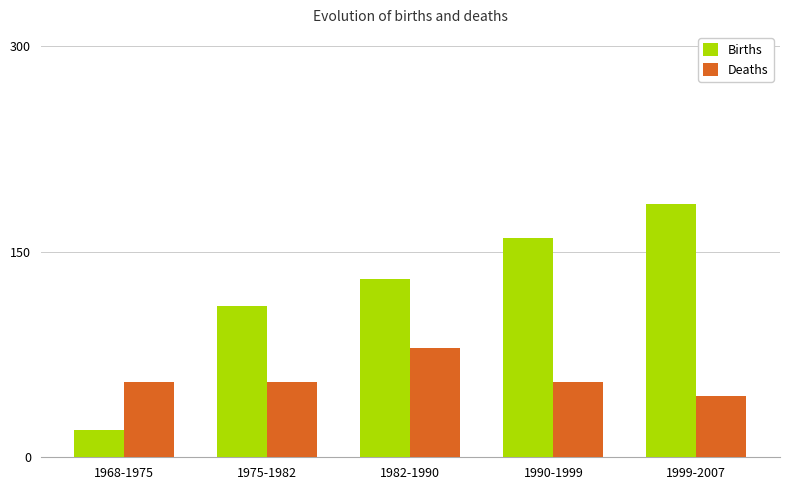

How many categories are shown in the chart?

5